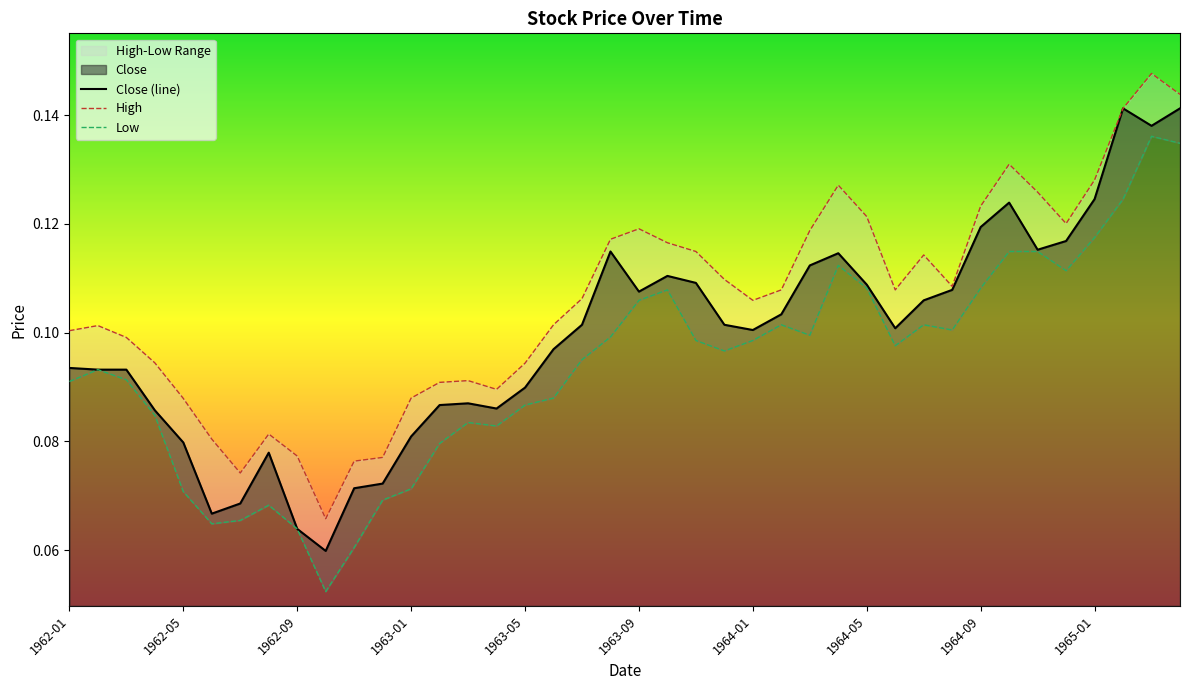

At how many categories does at least one series exceed 0?

40